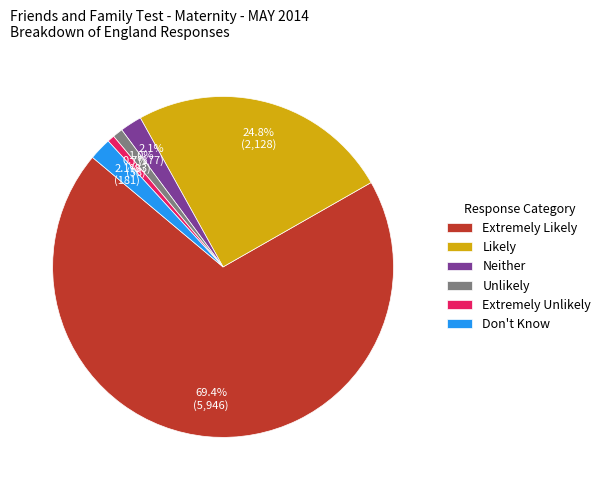

The Unlikely slice represents 15% of the pie. True or false?

False